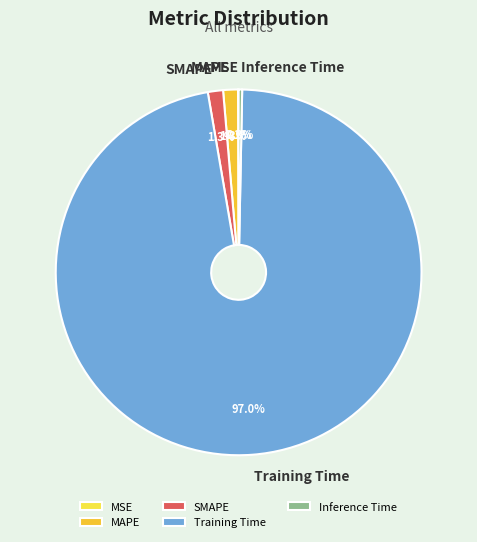

To the nearest percent, what is the difference between the largest and smallest slice percentages?

97%